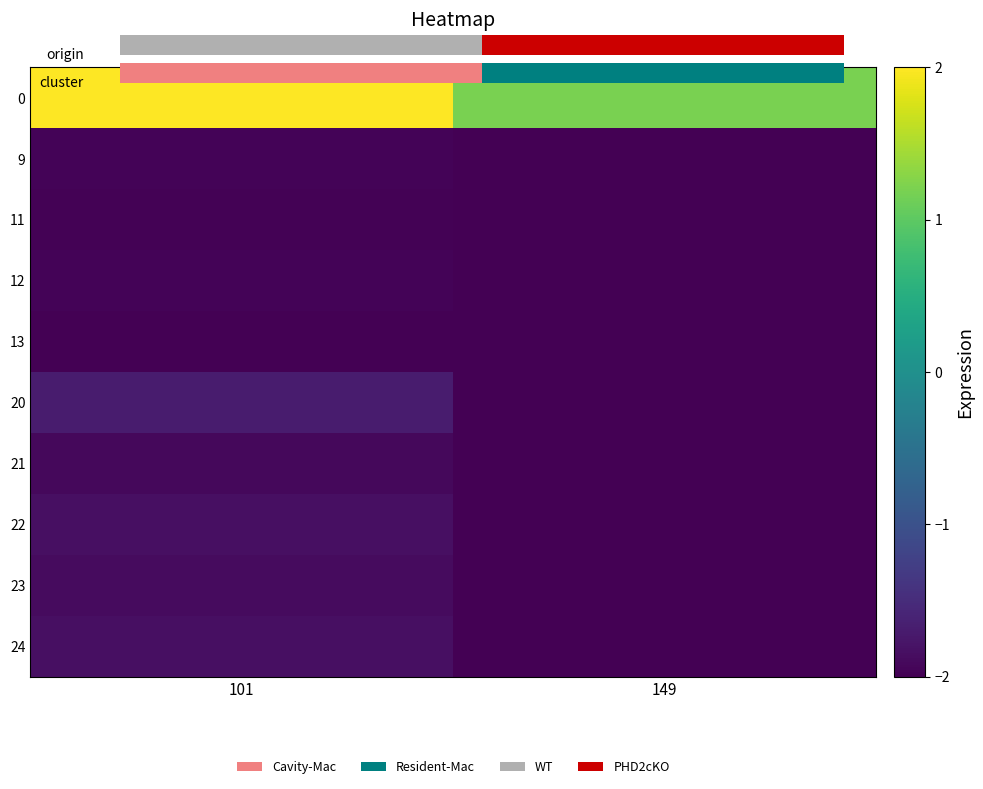

List the labels in order of 22 value, smallest first.

149, 101